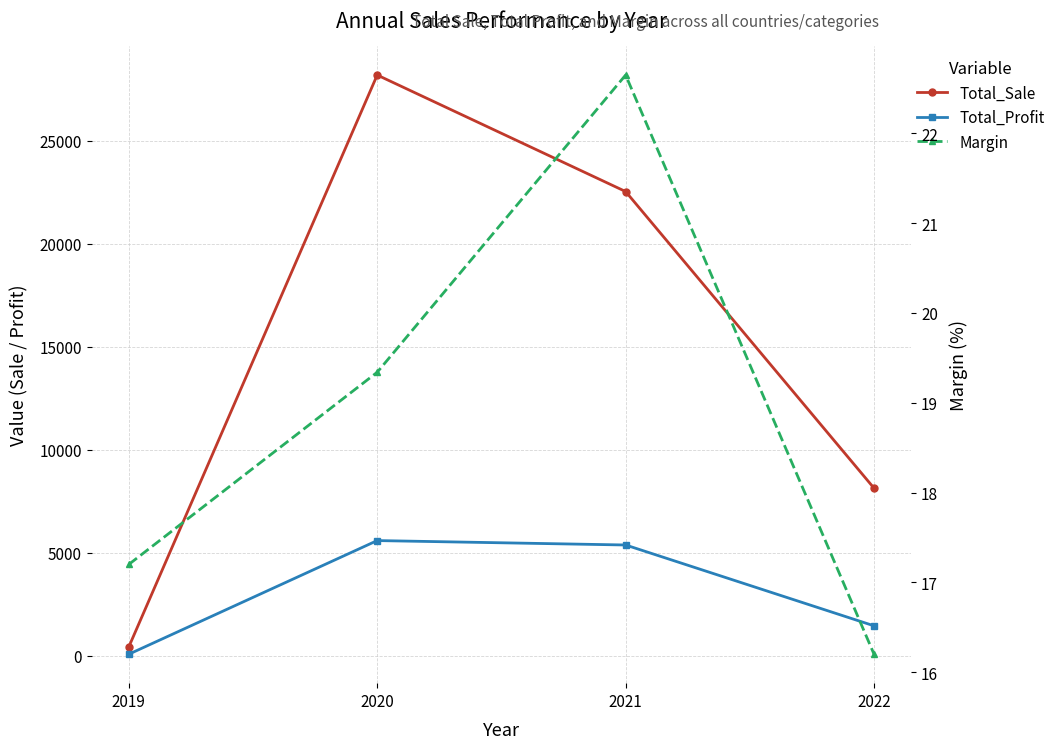

At how many categories does at least one series exceed 6287?

3